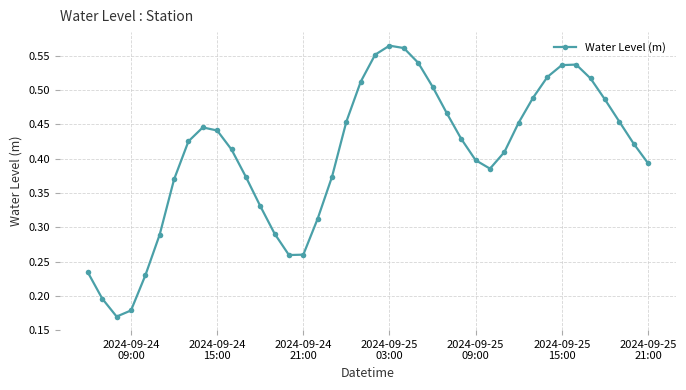

What is the sum of all values?

16.2